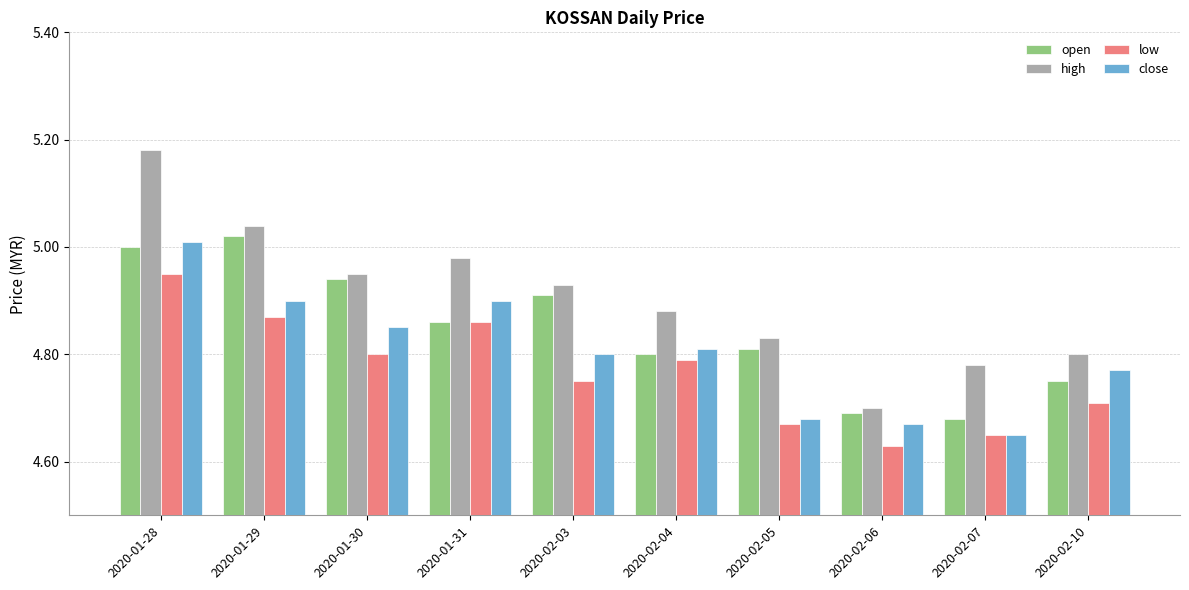

Is it true that high equals 7.3 at 2020-01-31?

False